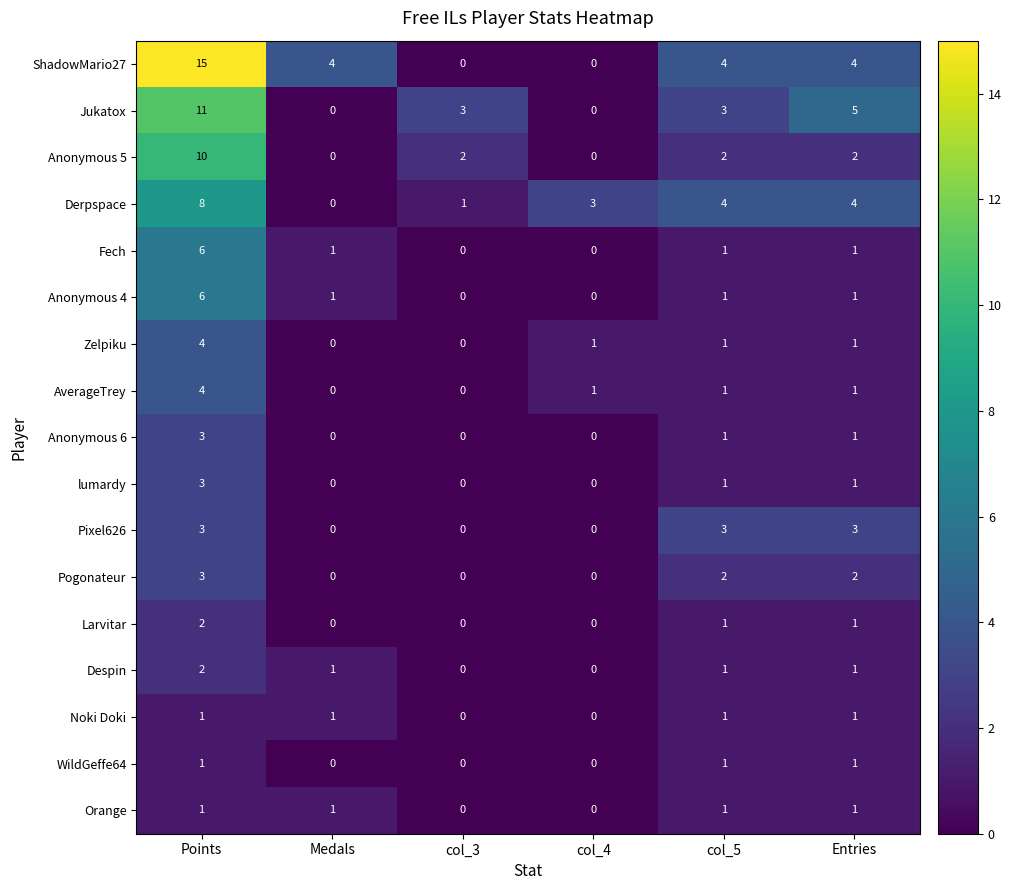

What is the total value across all series at col_3?

6